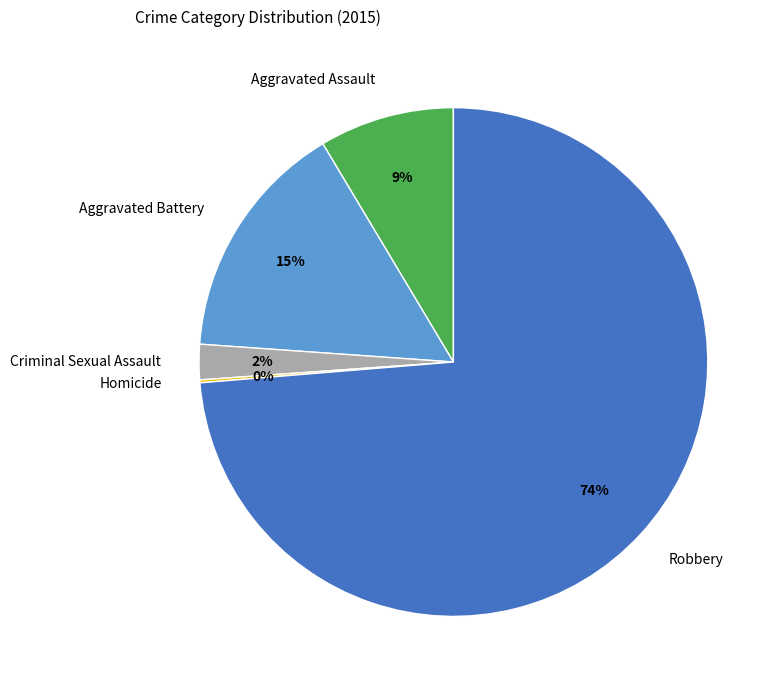

Which slice is the largest?

Robbery